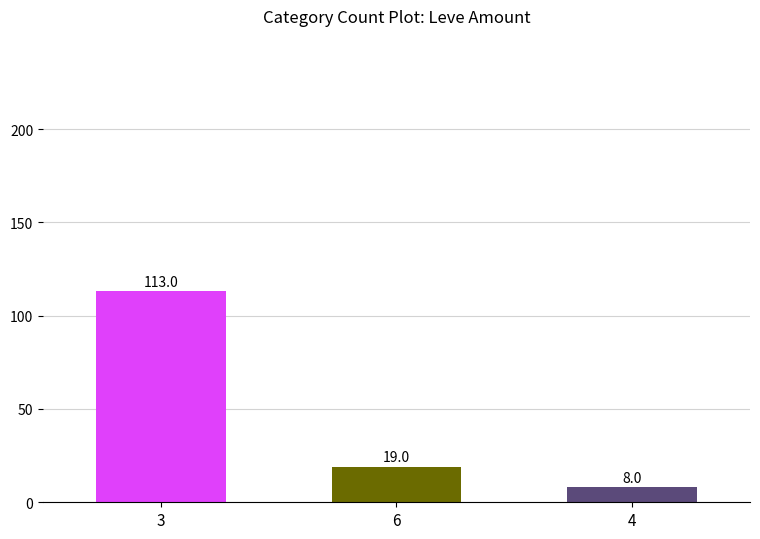

Does the chart contain any negative values?

No